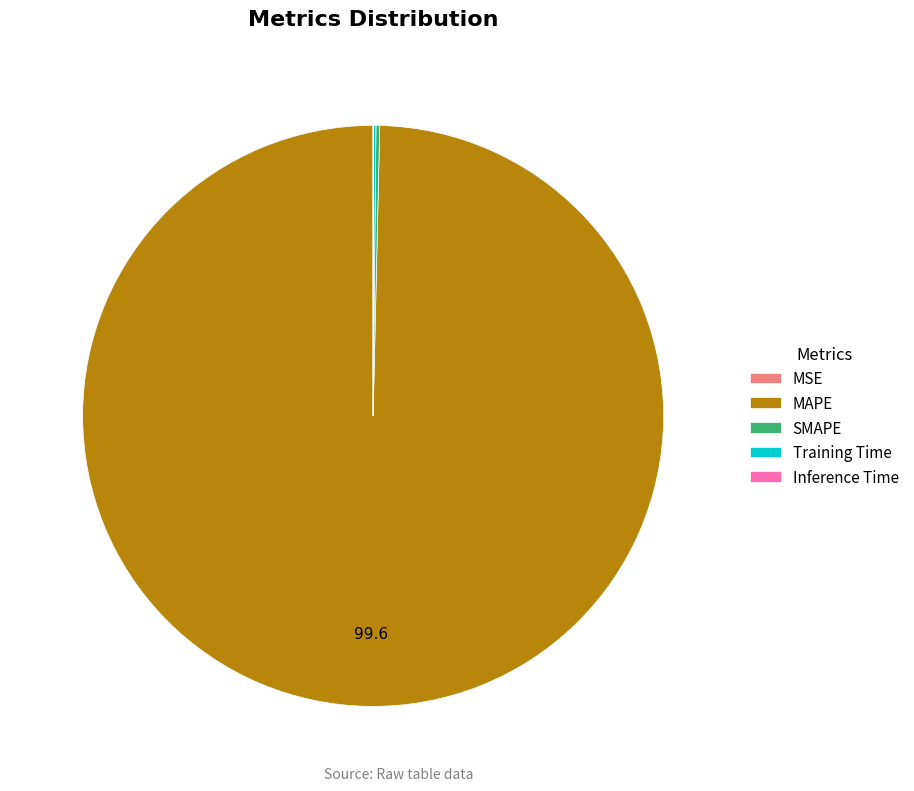

Is it true that MAPE is 88% of the pie?

False